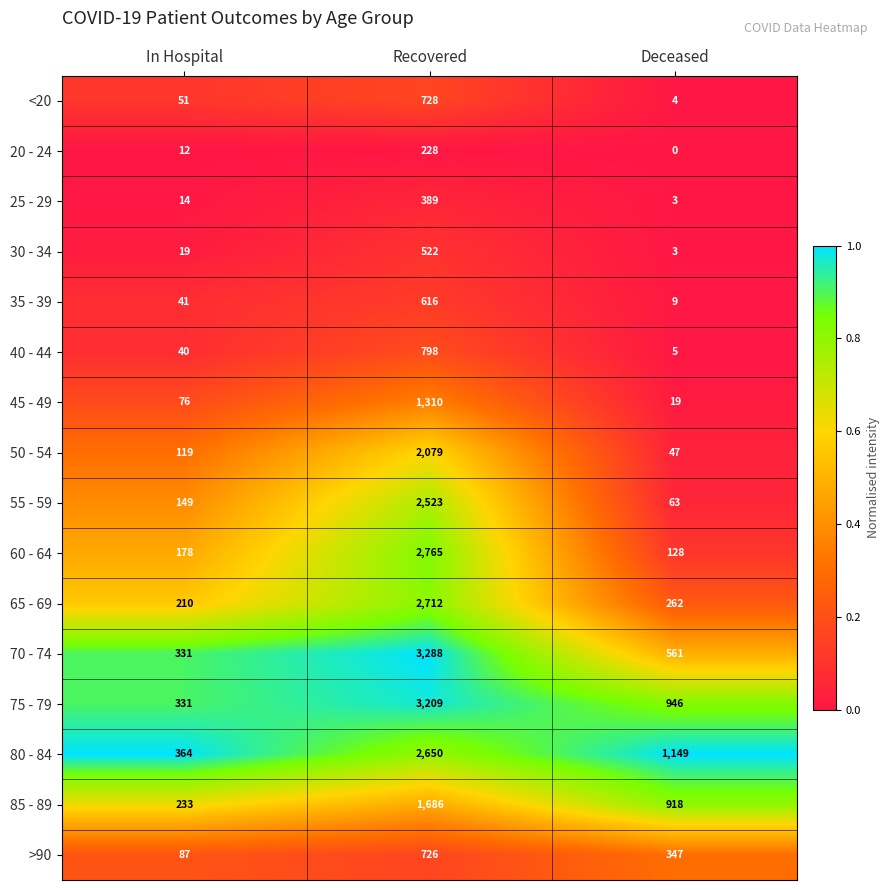

Rank the series at Recovered from highest to lowest value.

70 - 74, 75 - 79, 60 - 64, 65 - 69, 80 - 84, 55 - 59, 50 - 54, 85 - 89, 45 - 49, 40 - 44, <20, >90, 35 - 39, 30 - 34, 25 - 29, 20 - 24